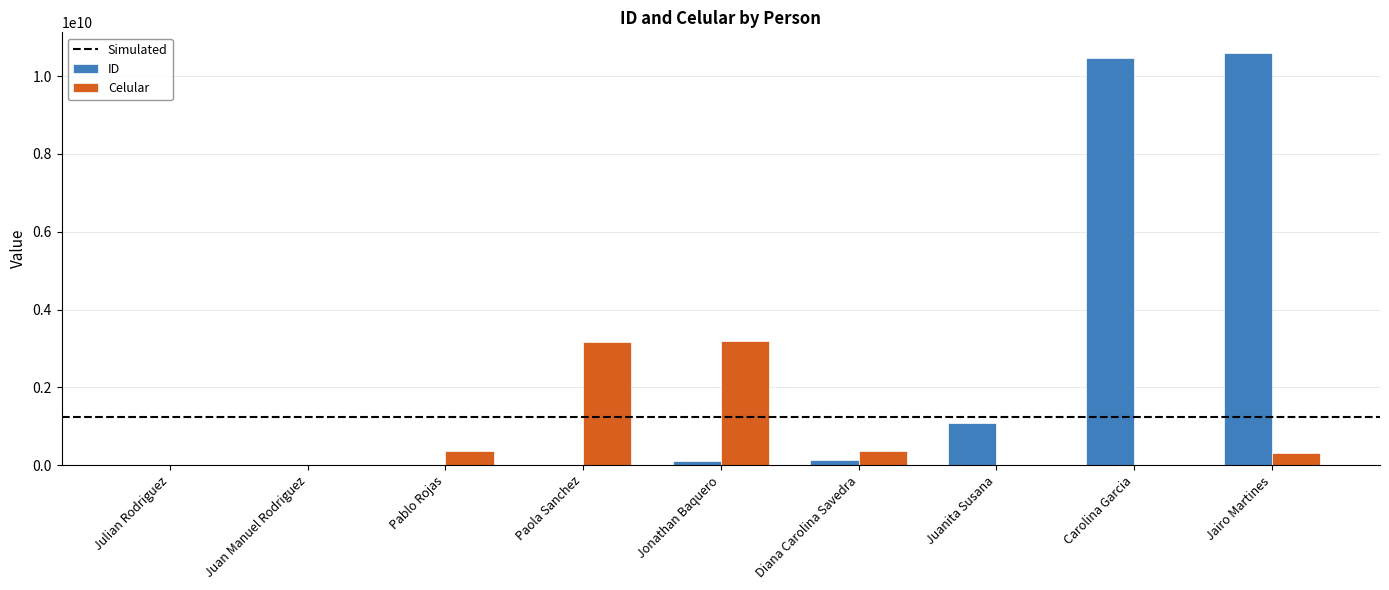

Between Carolina Garcia and Jairo Martines, which series saw the biggest shift?

Celular